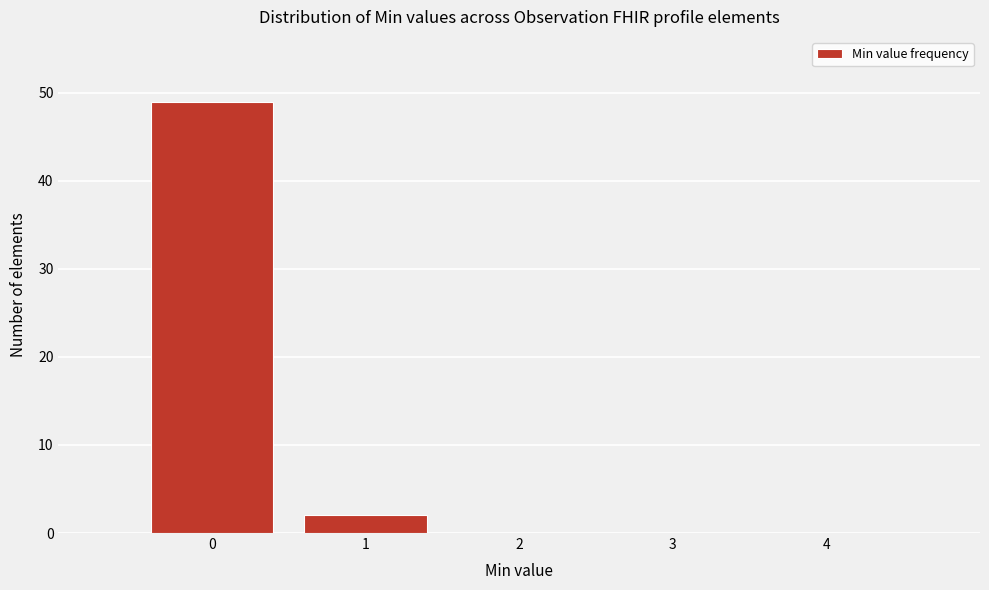

Which range on the x-axis has the tallest bar?

-0.5 to 0.5